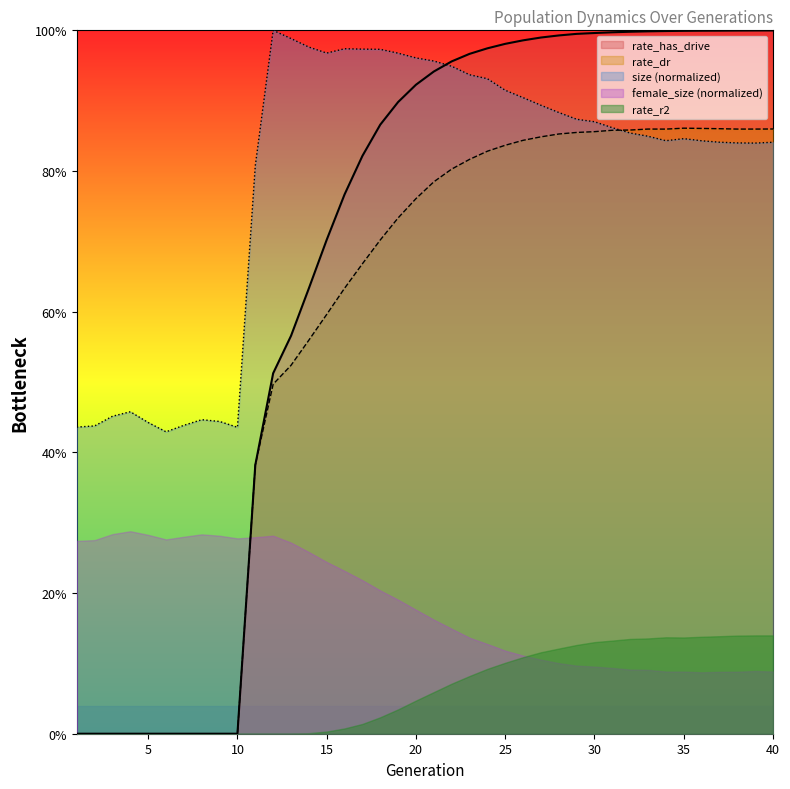

What is the average value of the size series?

0.8